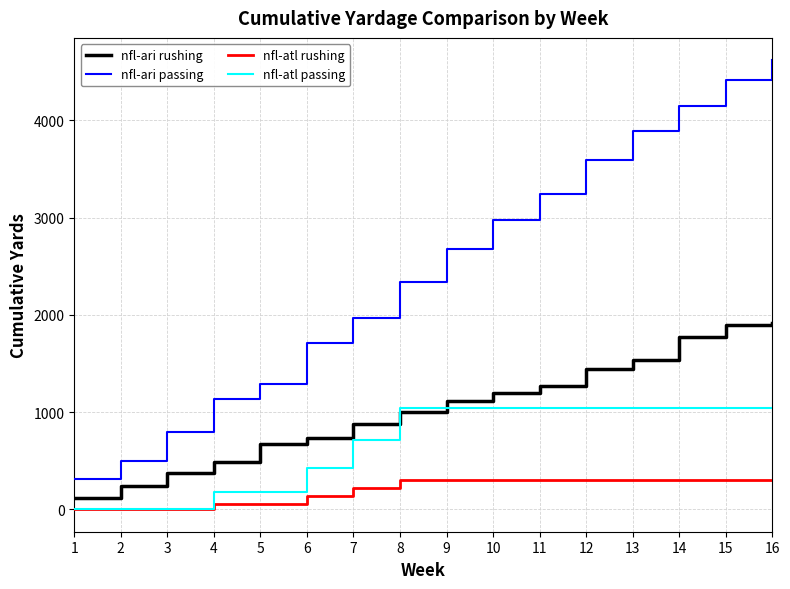

The value of nfl-atl rushing at 11 is 301. True or false?

True